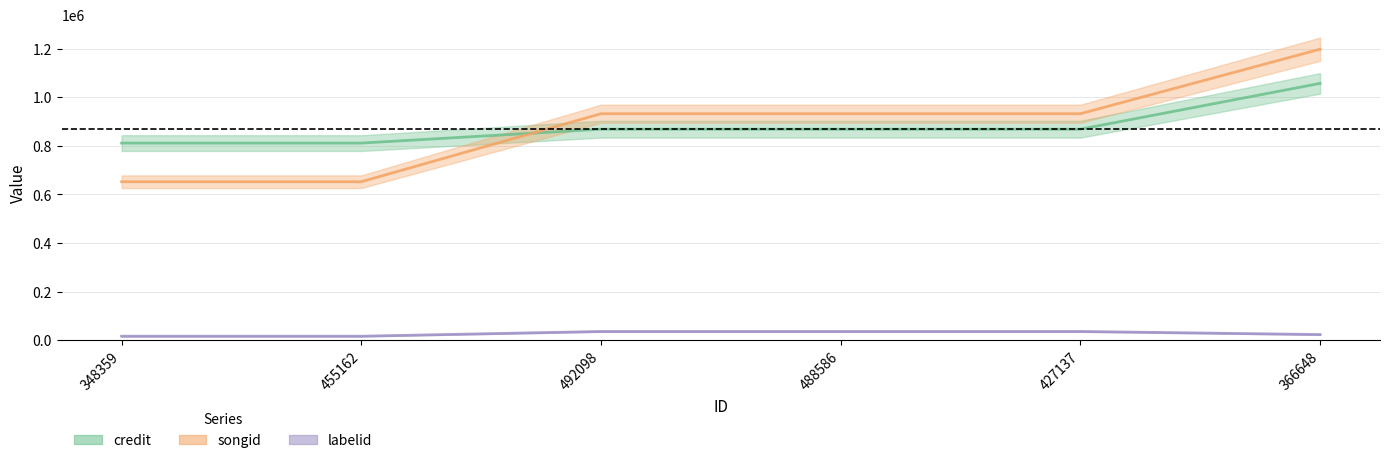

What position from the left is 488586?

4